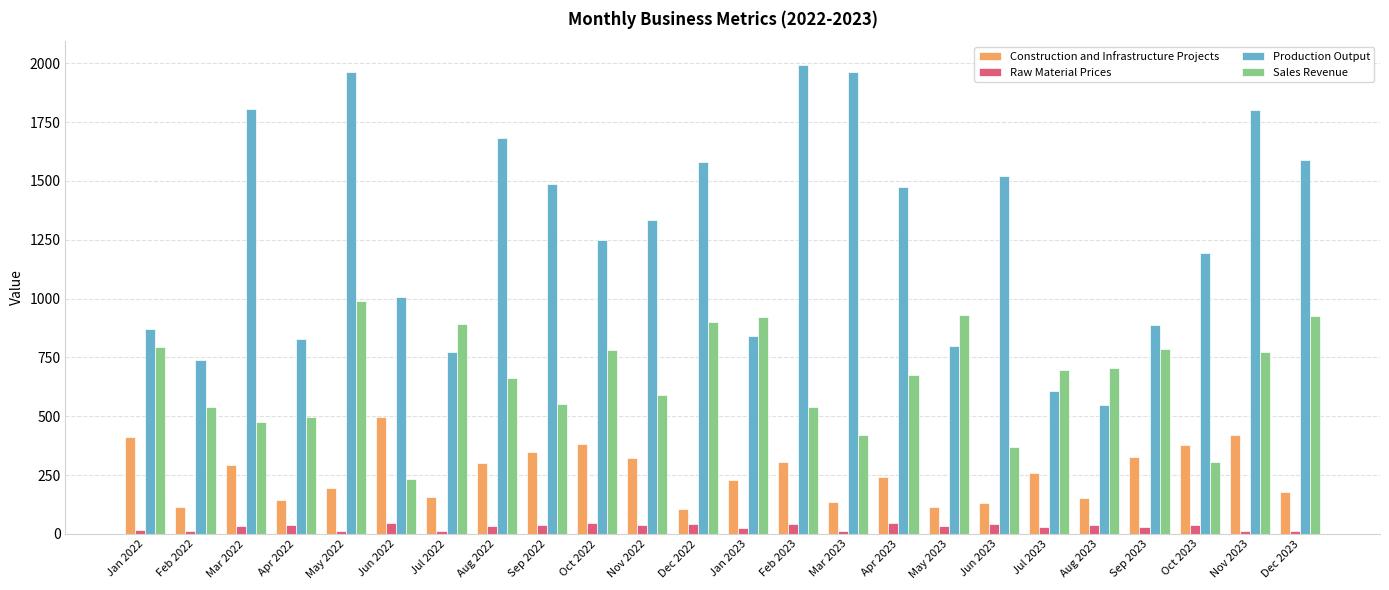

Which series has the largest range (max minus min)?

Production Output